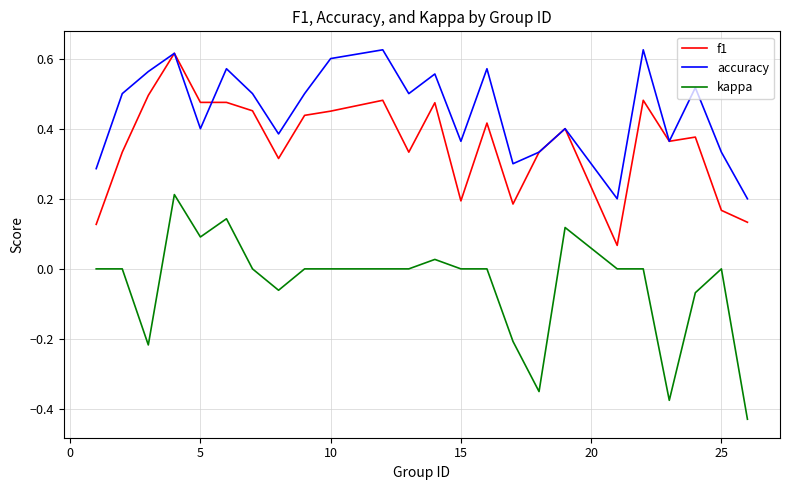

True or false: kappa and f1 intersect in this chart.

False